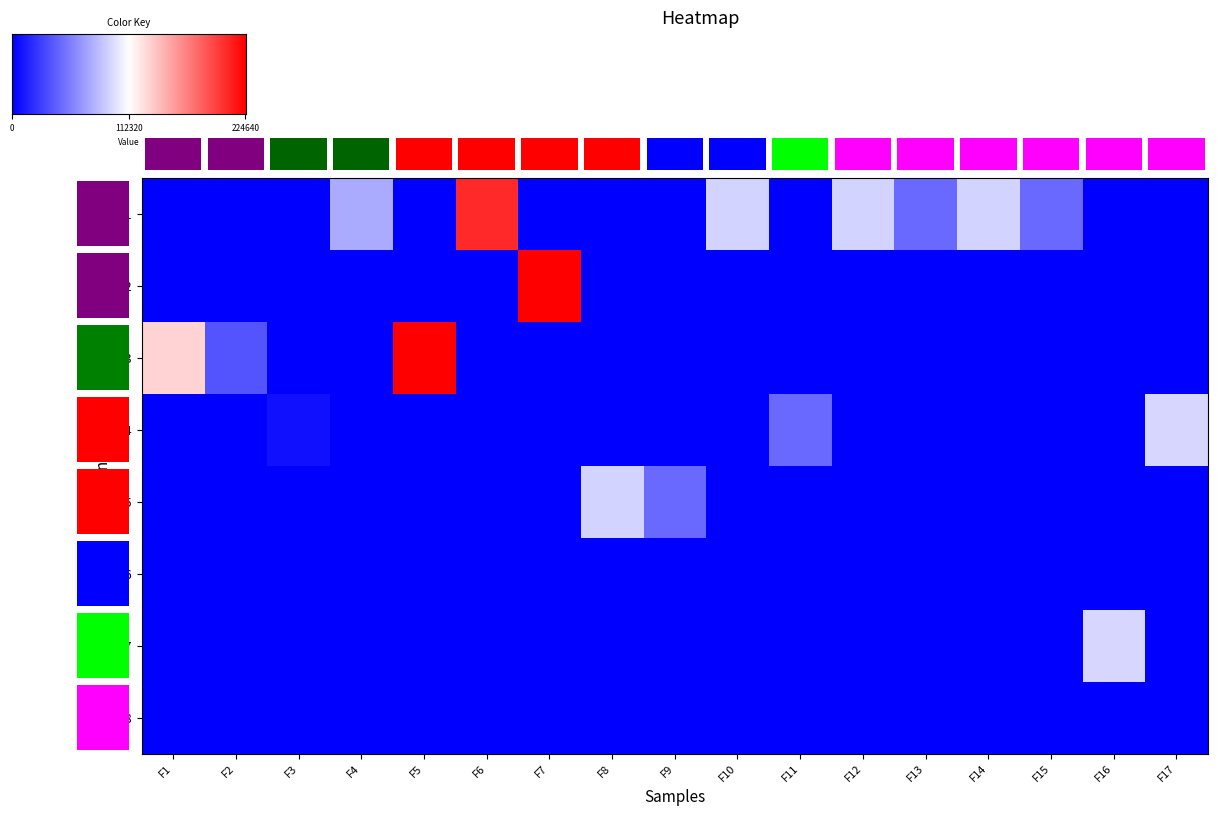

The G2 series shows 0 at F4. True or false?

True